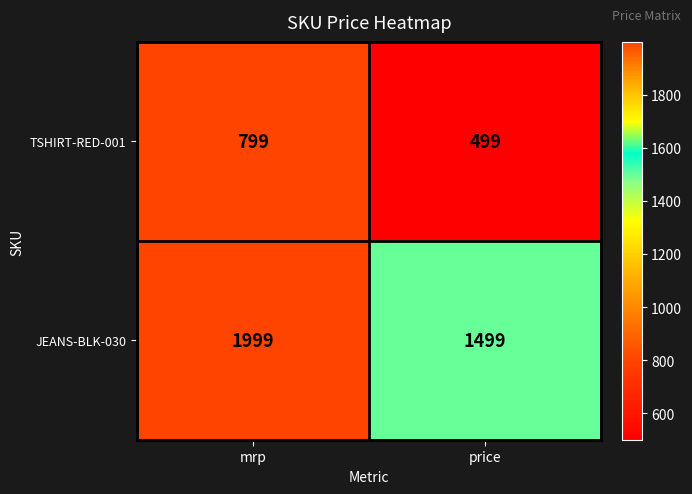

What is the spread (max minus min) of values at price?

1000